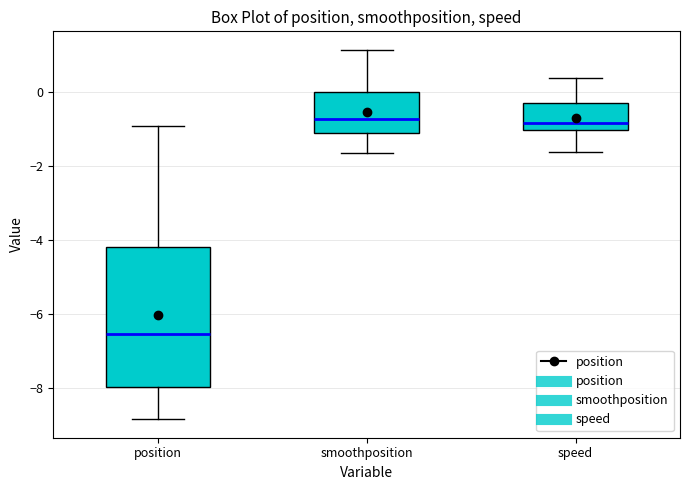

Where is the lower edge of the box for position on the y-axis? The values are not printed on the chart, so give them approximately, as read against the axis.

-8.0